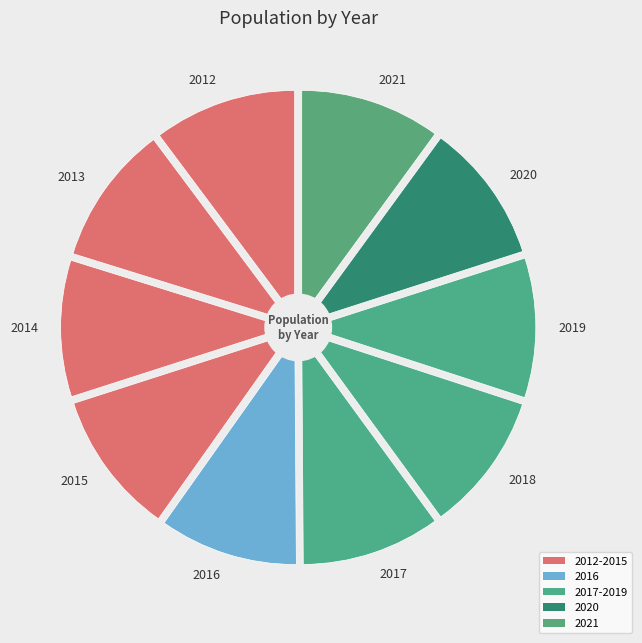

What portion of the pie excludes 2015?

89.8%